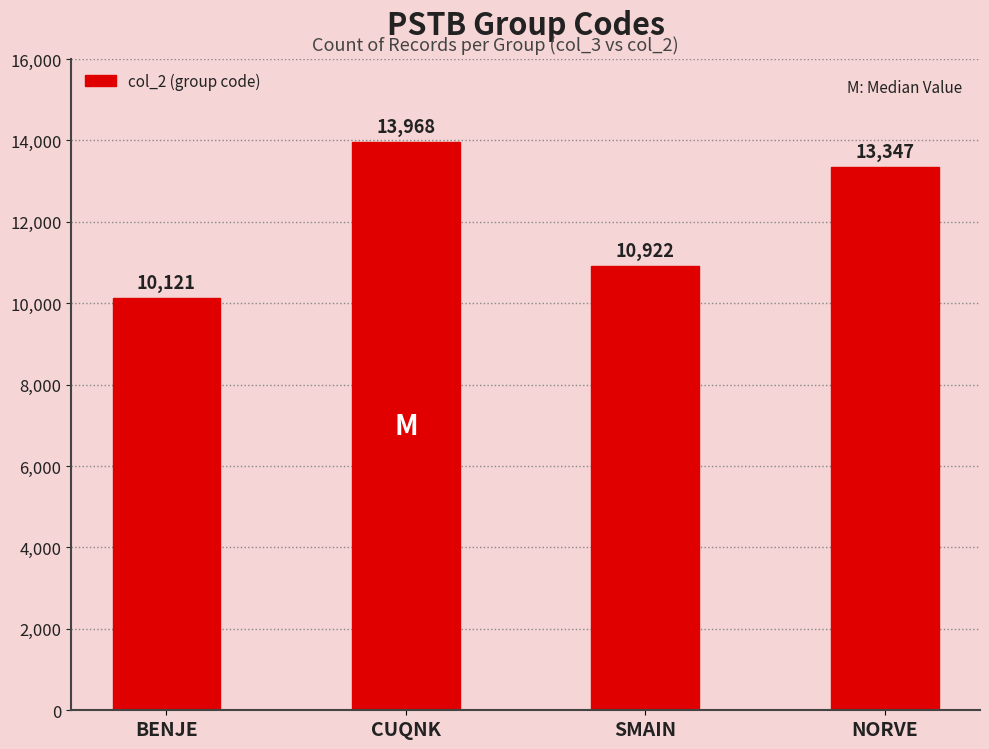

Reading left to right, extract all data points from this chart.

10121	13968	10922	13347